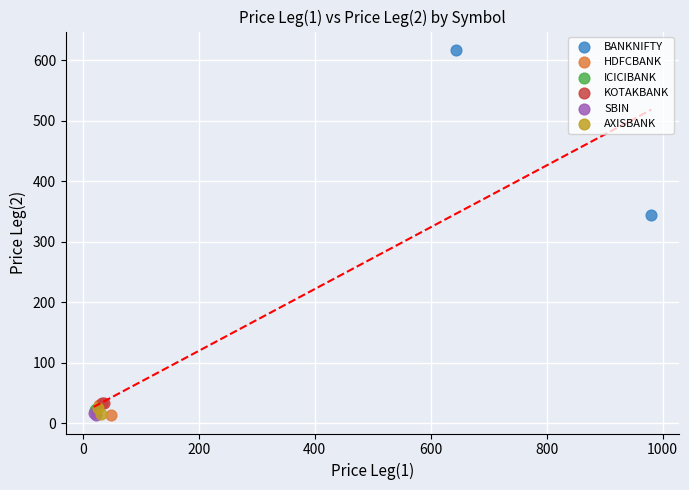

What are all the series names shown in the legend?

BANKNIFTY, HDFCBANK, ICICIBANK, KOTAKBANK, SBIN, AXISBANK